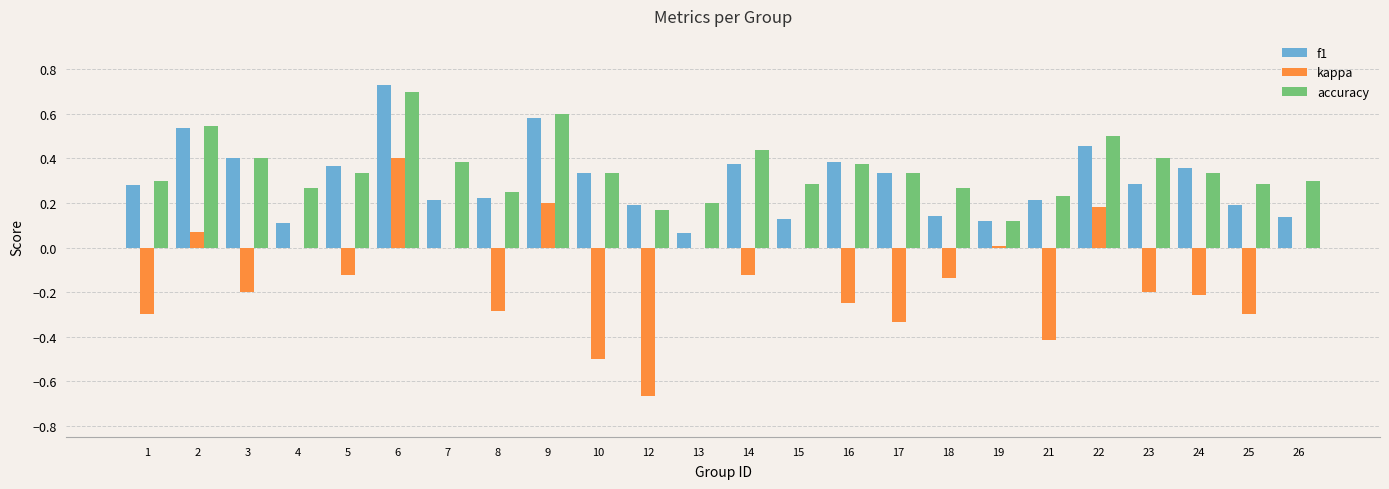

Which category has the highest value across all series?

6